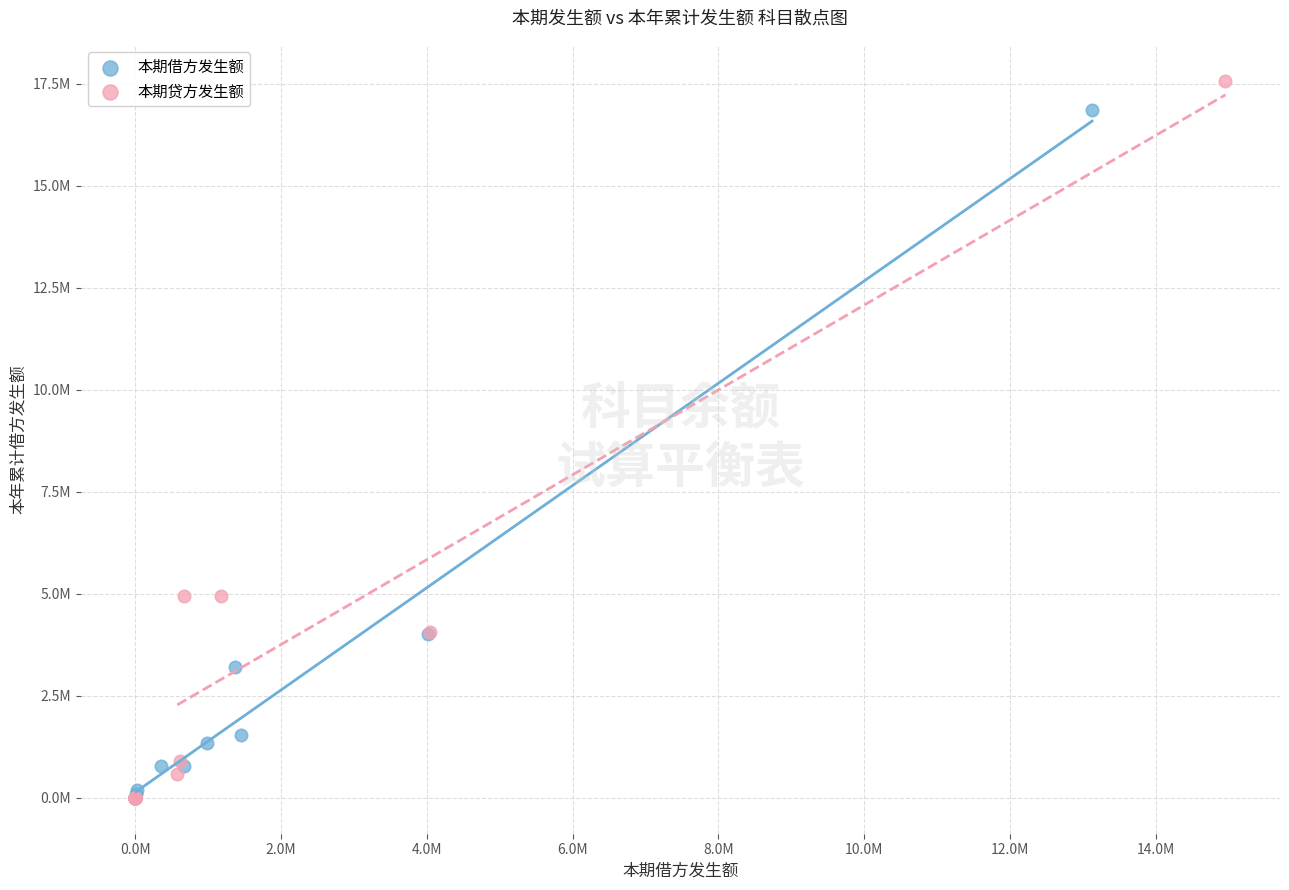

What are all the series names shown in the legend?

本期借方发生额, 本期贷方发生额